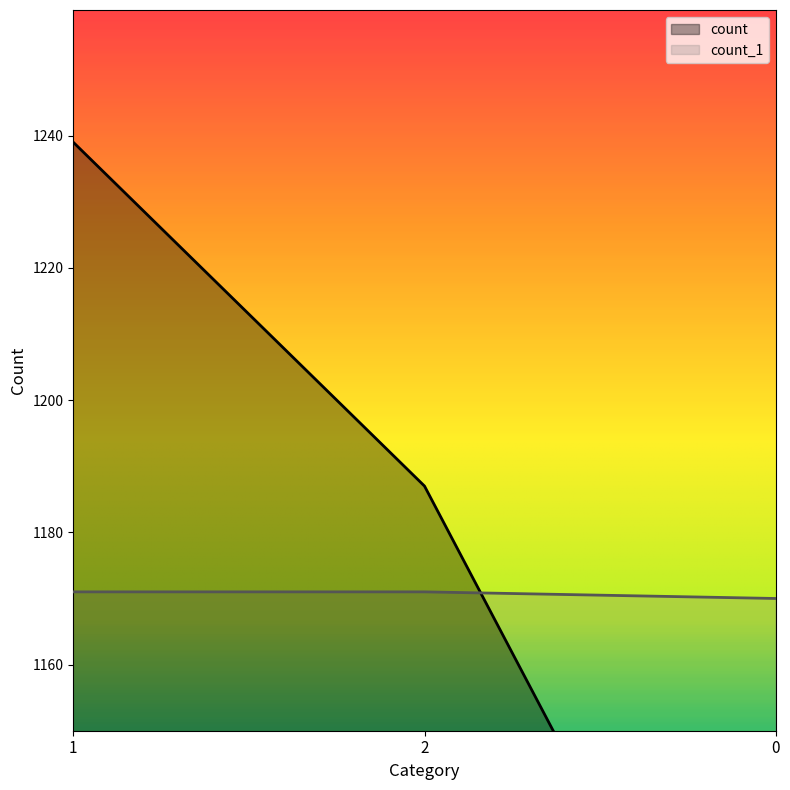

List the series in order of their peak value, lowest first.

count_1, count